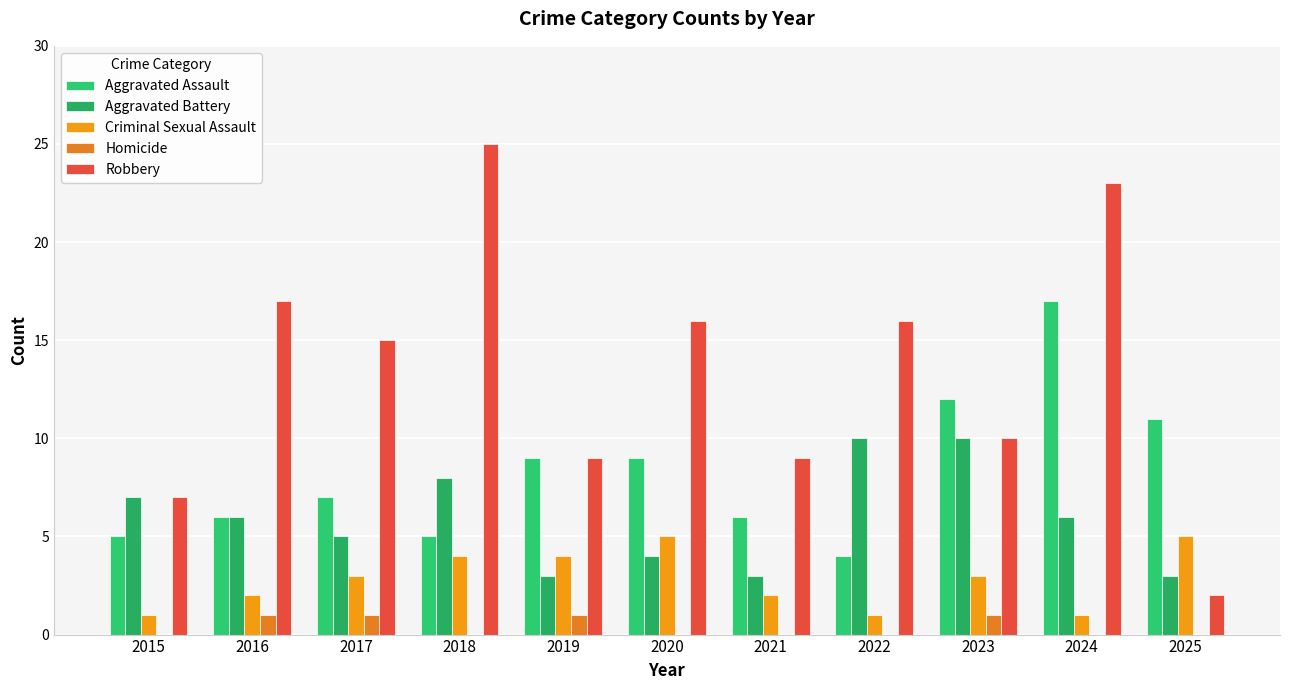

What is the sum of all Robbery values?

149